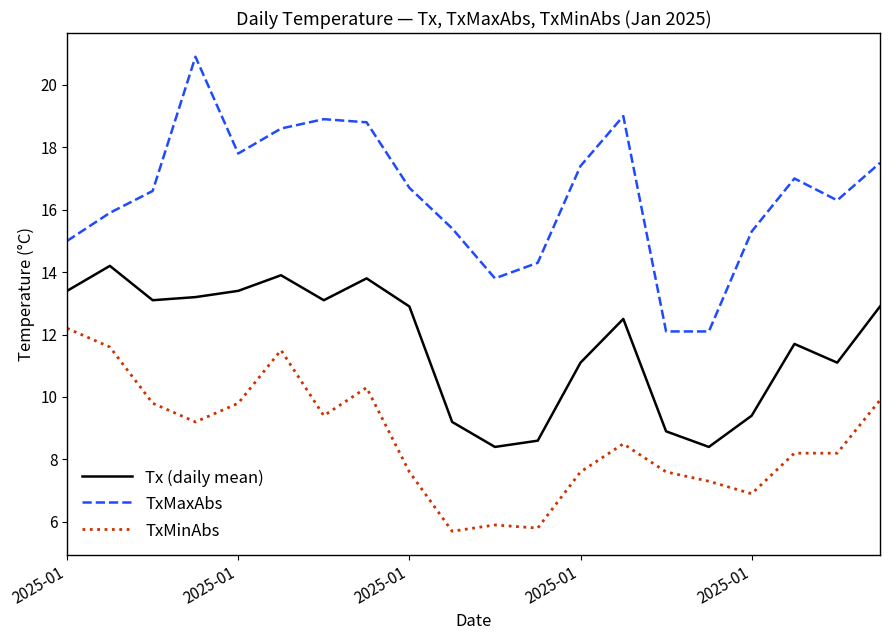

Rank the series by their maximum value, from highest to lowest.

TxMaxAbs, Tx (daily mean), TxMinAbs